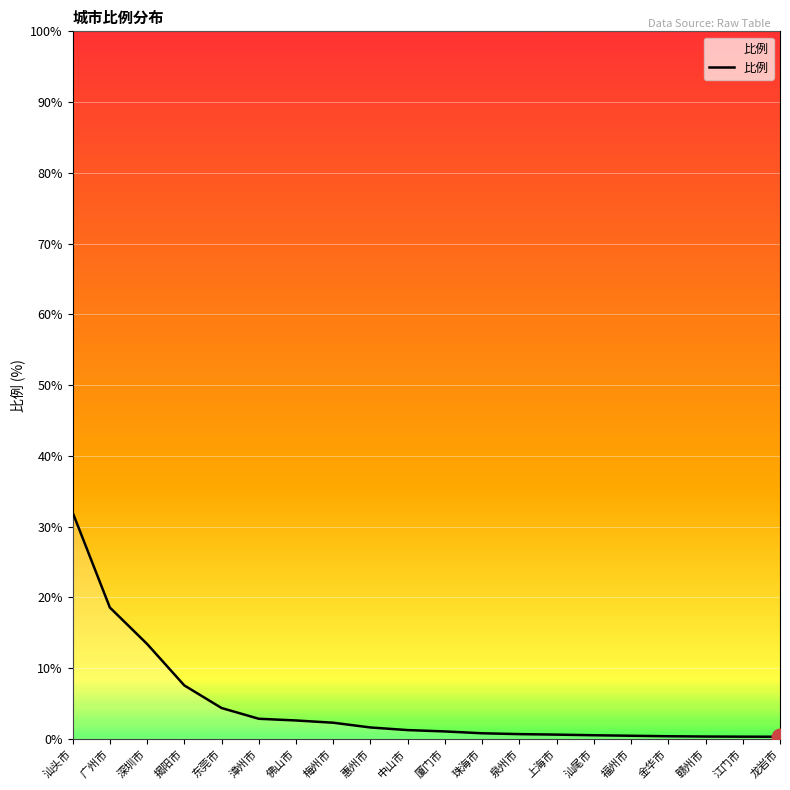

How many lines are shown in the chart?

1